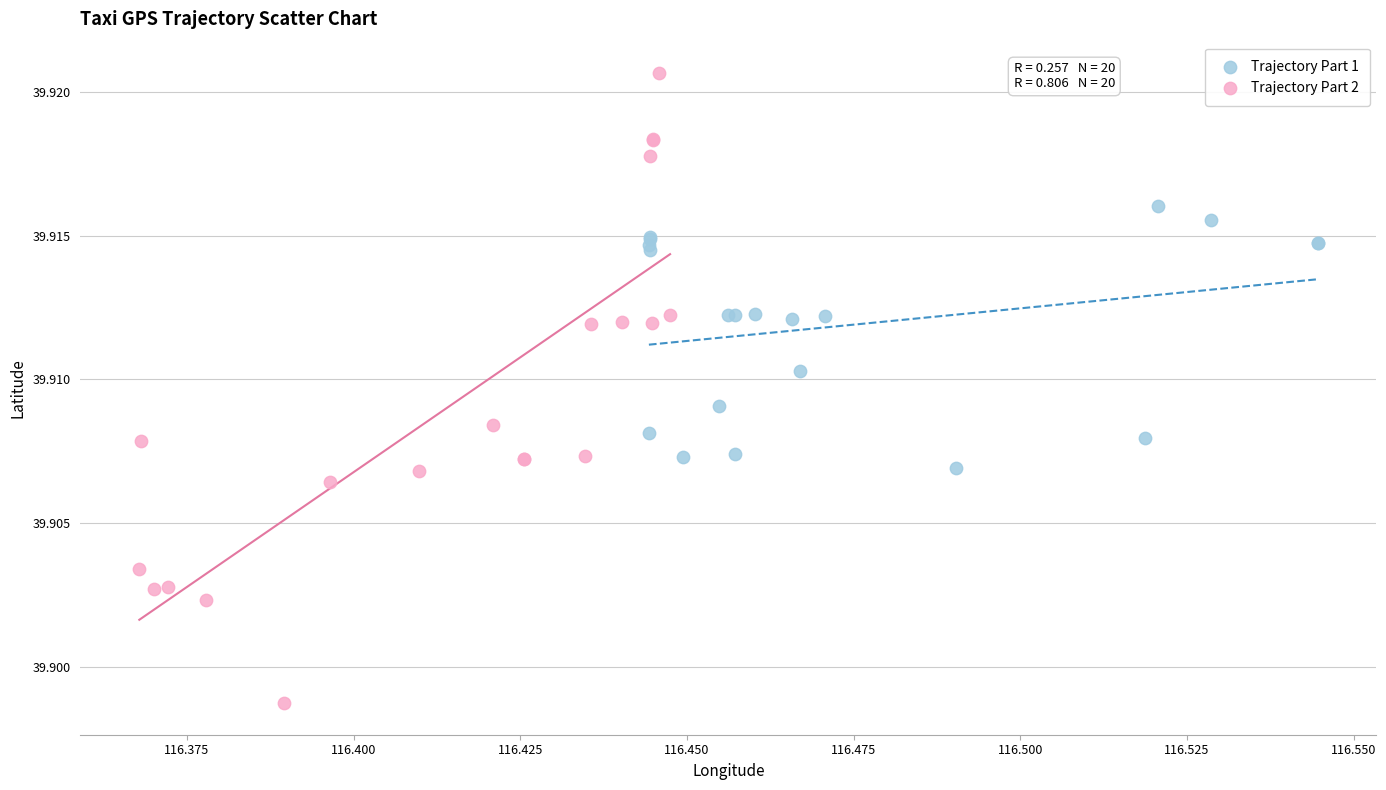

Which series has the largest Y range (max minus min)?

Trajectory Part 2